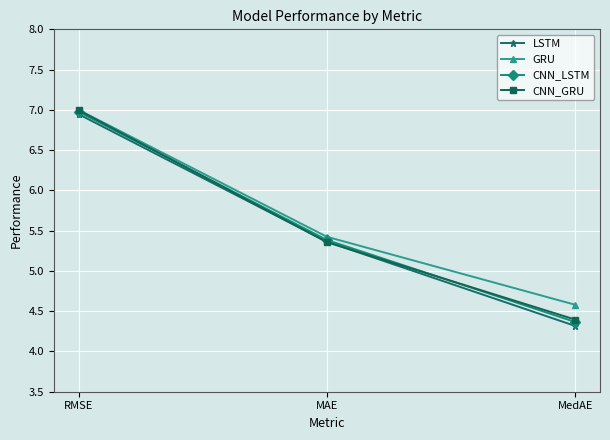

Does the chart have visible grid lines?

Yes